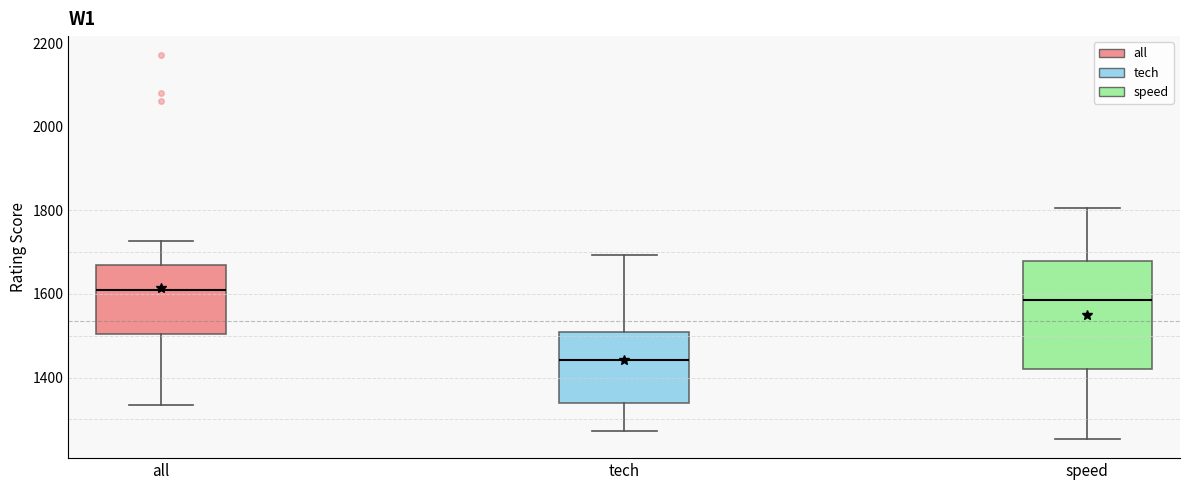

Which box has the lowest median line?

tech